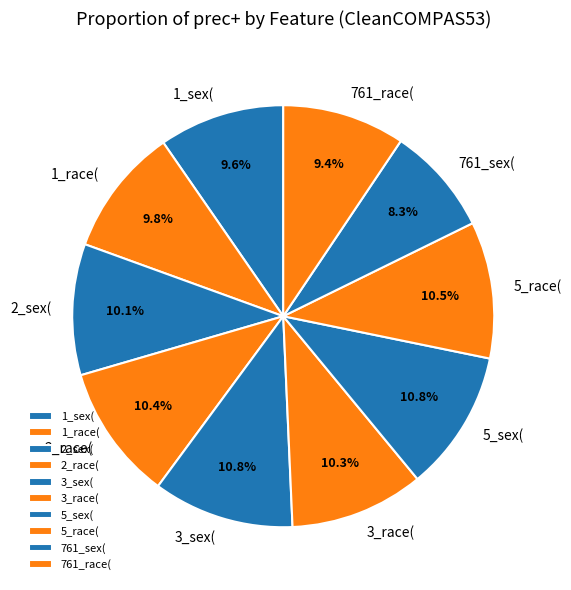

Is 761_sex( the majority of the pie?

No